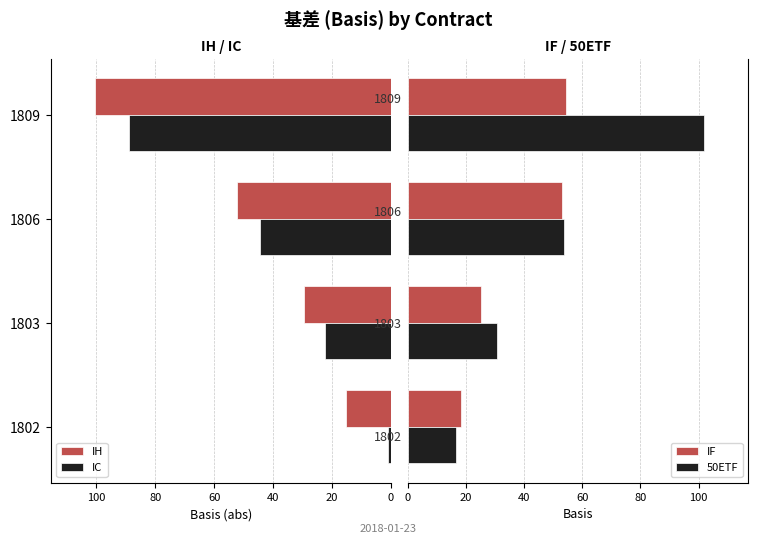

What is the highest value of the IC series?

88.8